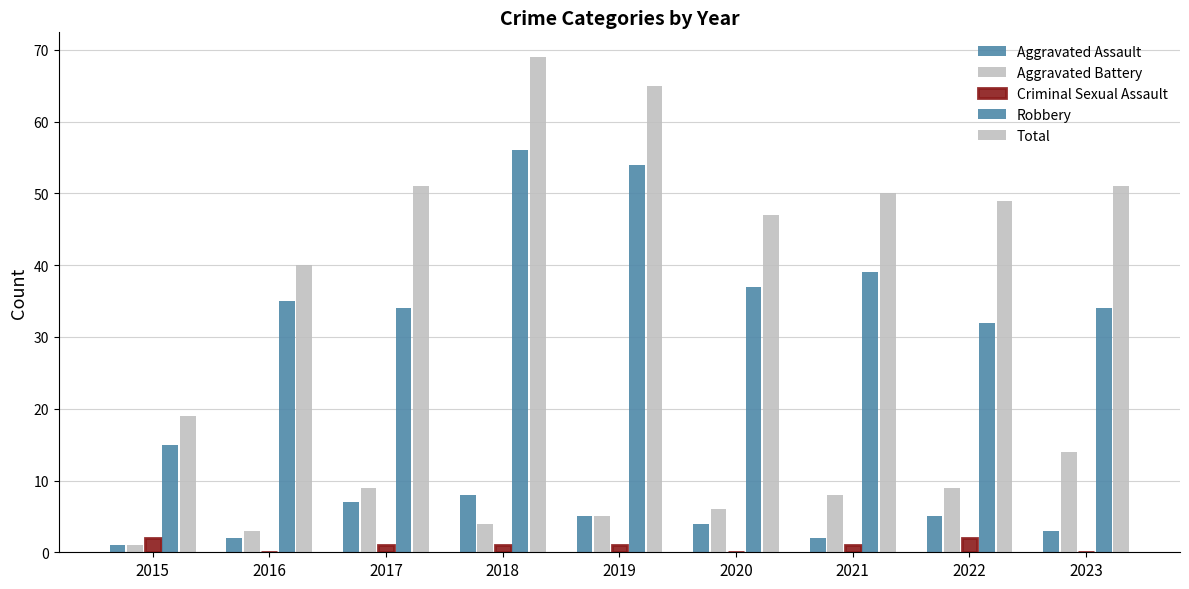

How many groups of bars are there?

9